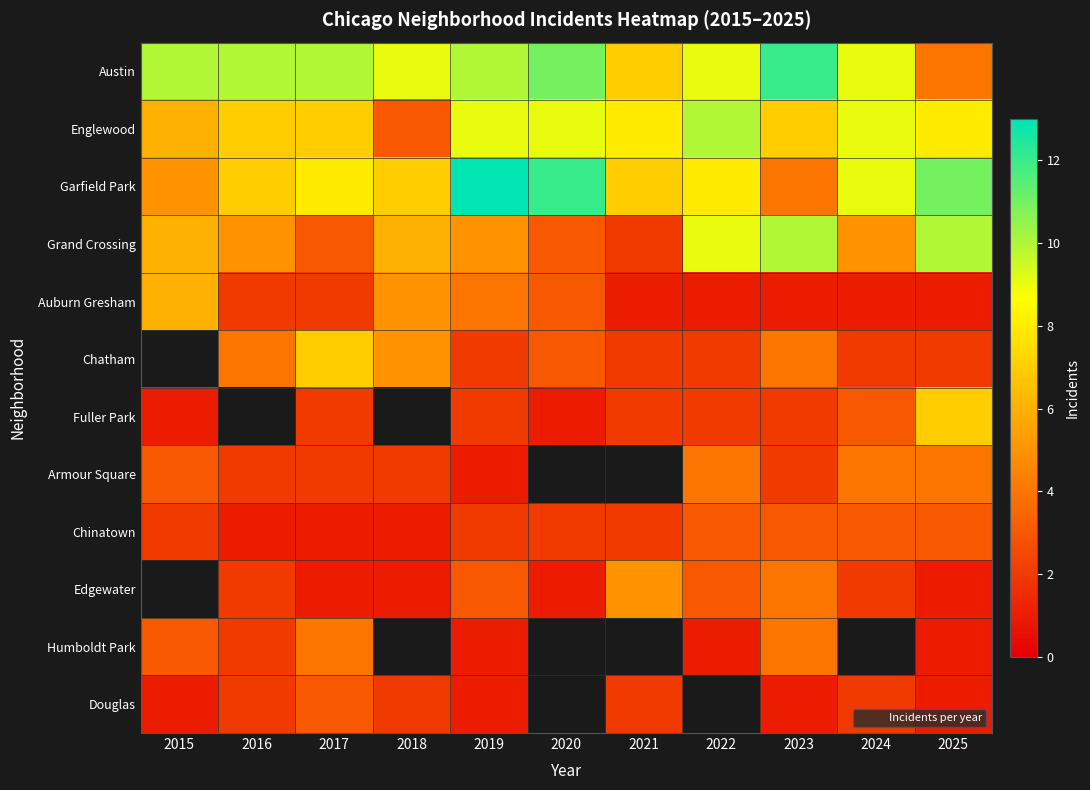

What is the difference between the Edgewater values at 2020 and 2024?

1.0